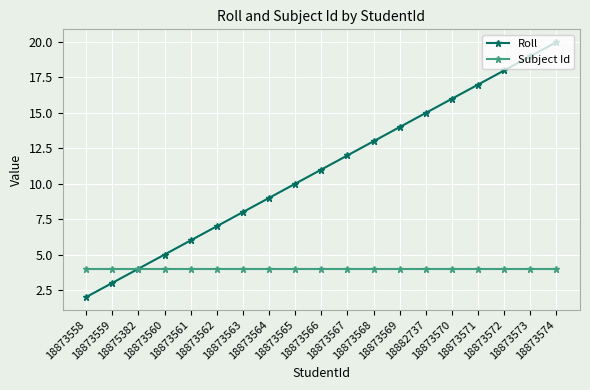

How many lines are shown in the chart?

2